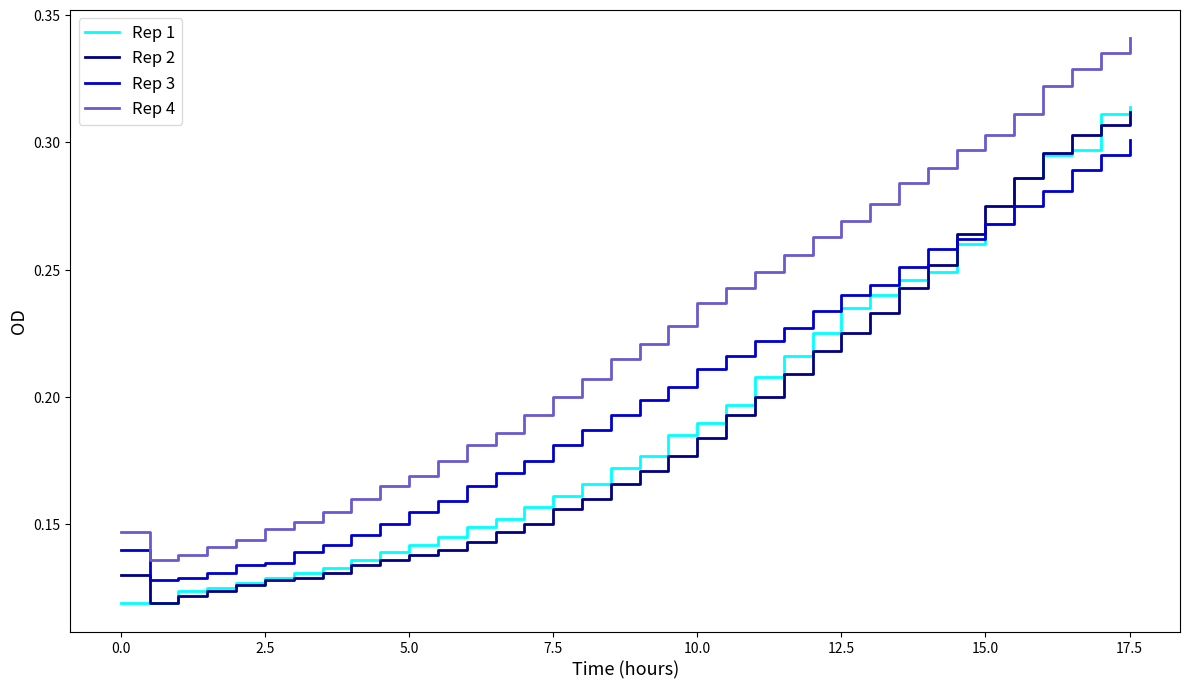

Which series has the largest total across all categories?

Rep 4